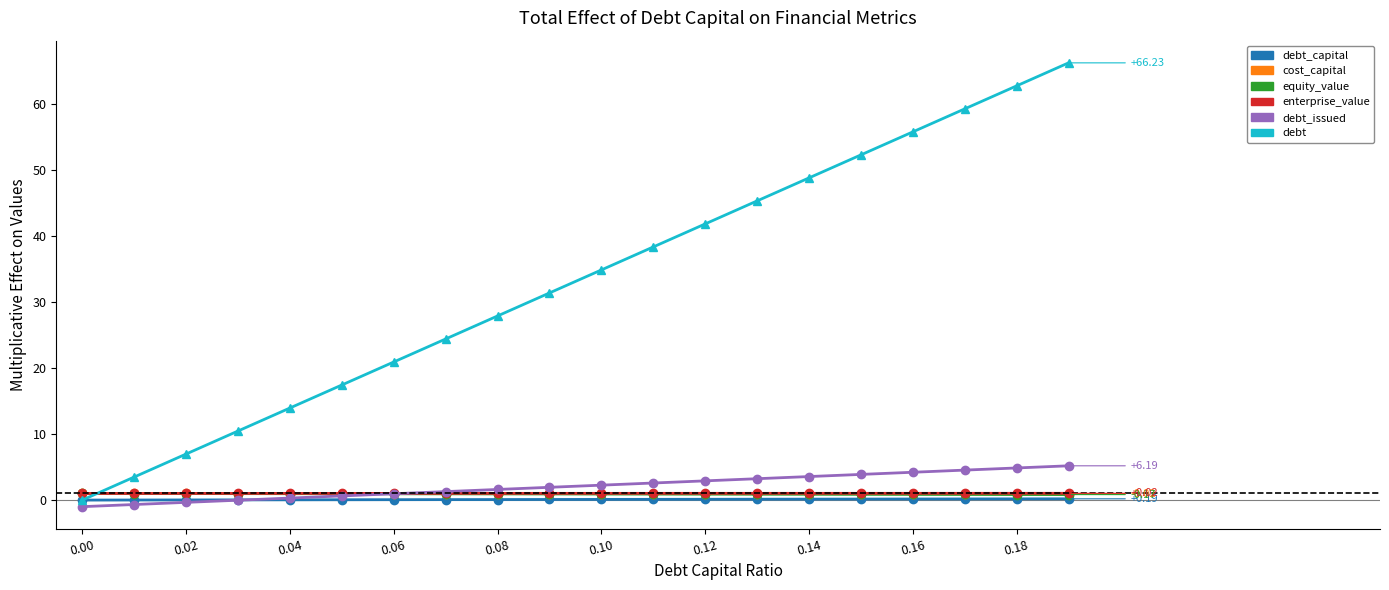

After their last crossing, which series has the higher values: debt_capital or debt_issued?

debt_issued